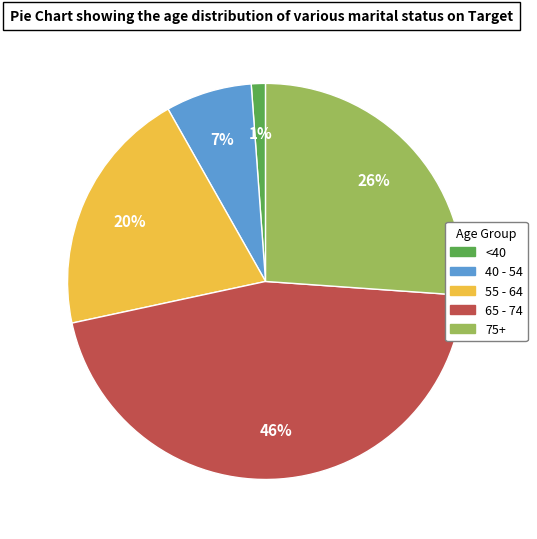

How many segments does this pie chart have?

5